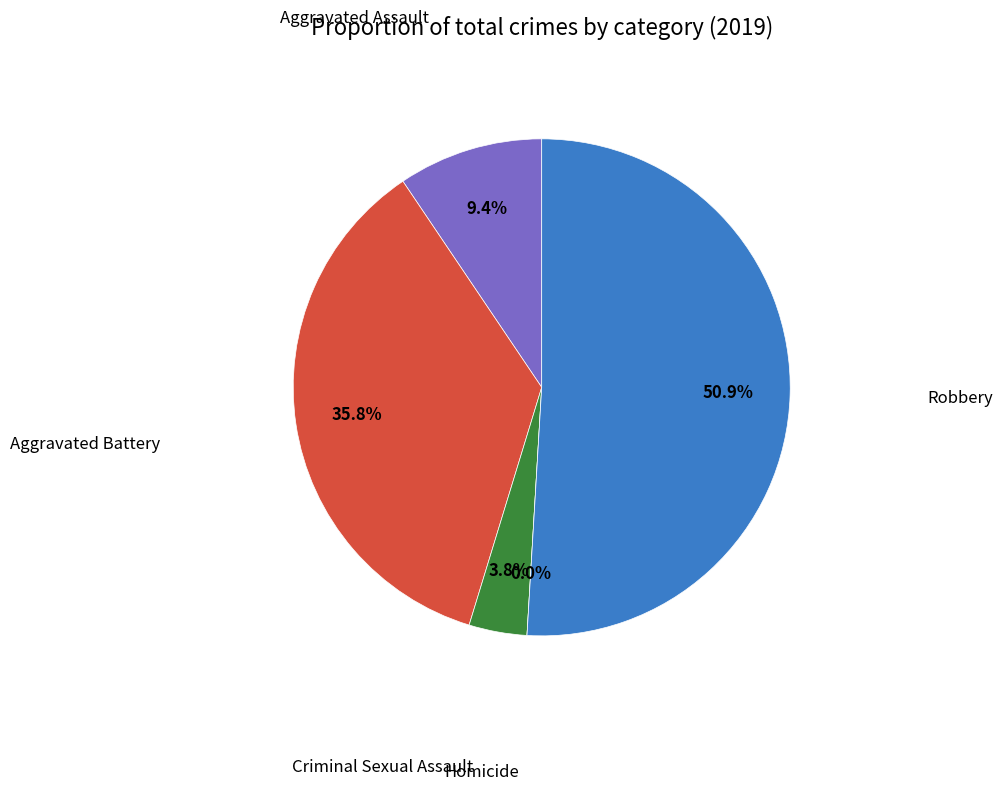

Do Aggravated Assault and Criminal Sexual Assault together represent more than half of the pie?

No